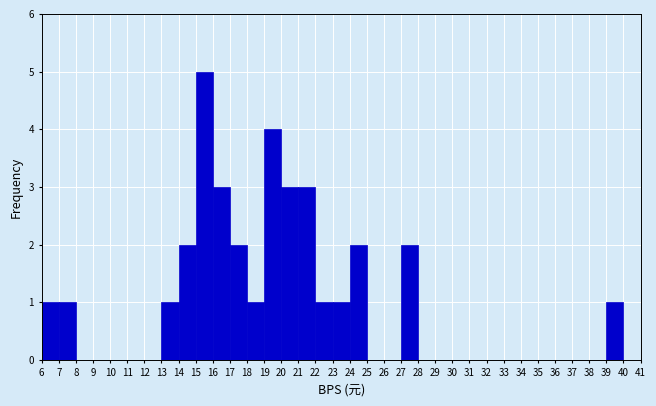

Reading left to right, transcribe this chart: for each bar, give the range it covers on the x-axis and its height. The values are not printed on the chart, so give them approximately, as read against the axis.

6 to 7: 1
7 to 8: 1
8 to 9: 0
9 to 10: 0
10 to 11: 0
11 to 12: 0
12 to 13: 0
13 to 14: 1
14 to 15: 2
15 to 16: 5
16 to 17: 3
17 to 18: 2
18 to 19: 1
19 to 20: 4
20 to 21: 3
21 to 22: 3
22 to 23: 1
23 to 24: 1
24 to 25: 2
25 to 26: 0
26 to 27: 0
27 to 28: 2
28 to 29: 0
29 to 30: 0
30 to 31: 0
31 to 32: 0
32 to 33: 0
33 to 34: 0
34 to 35: 0
35 to 36: 0
36 to 37: 0
37 to 38: 0
38 to 39: 0
39 to 40: 1
40 to 41: 0